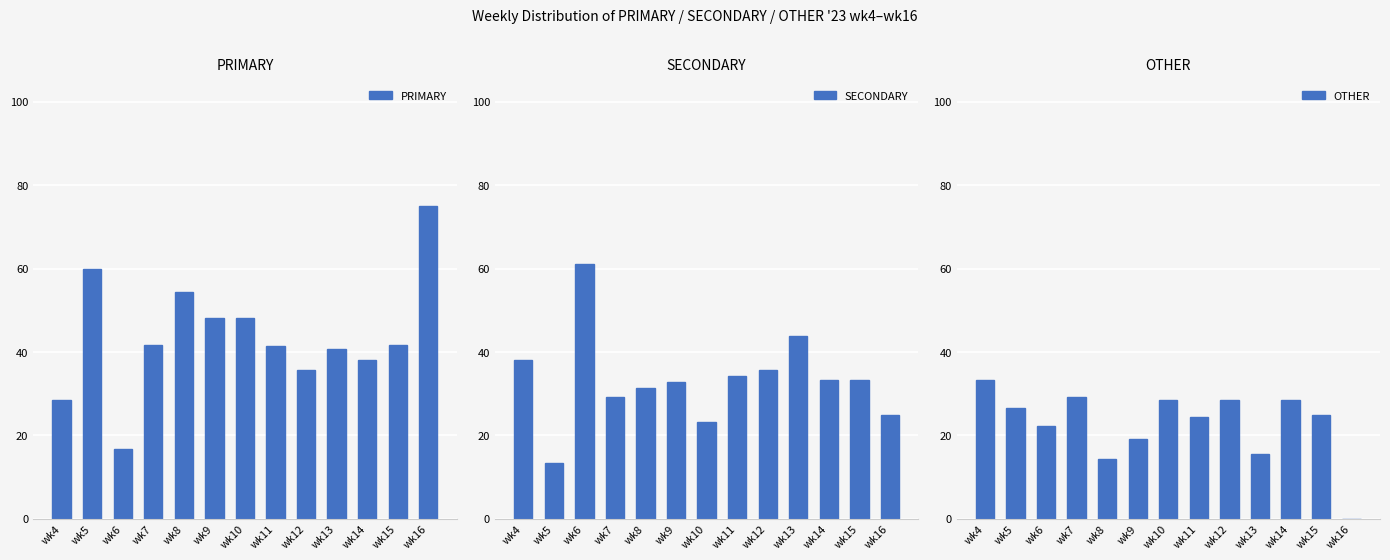

The SECONDARY series shows 34.1 at wk11. True or false?

True